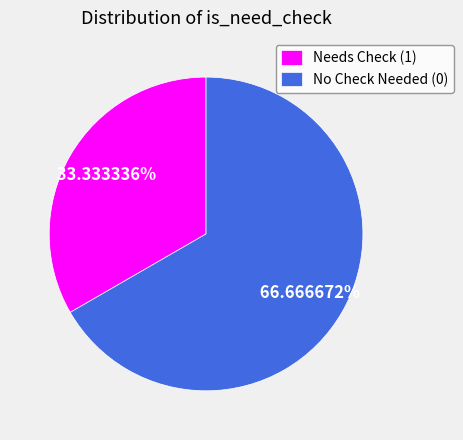

Is there any slice that represents more than half of the pie?

Yes